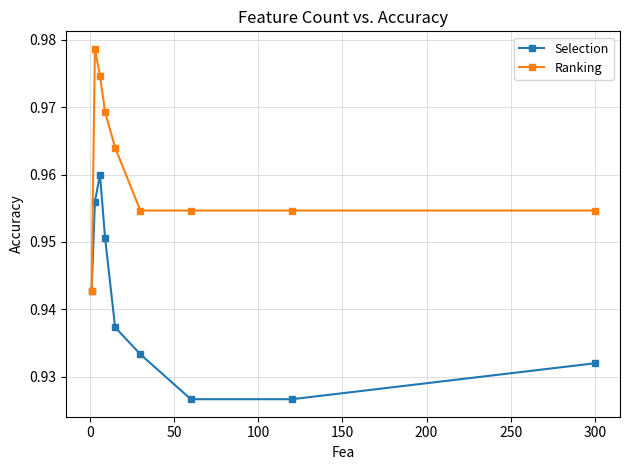

List the series in order of their peak value, lowest first.

Selection, Ranking